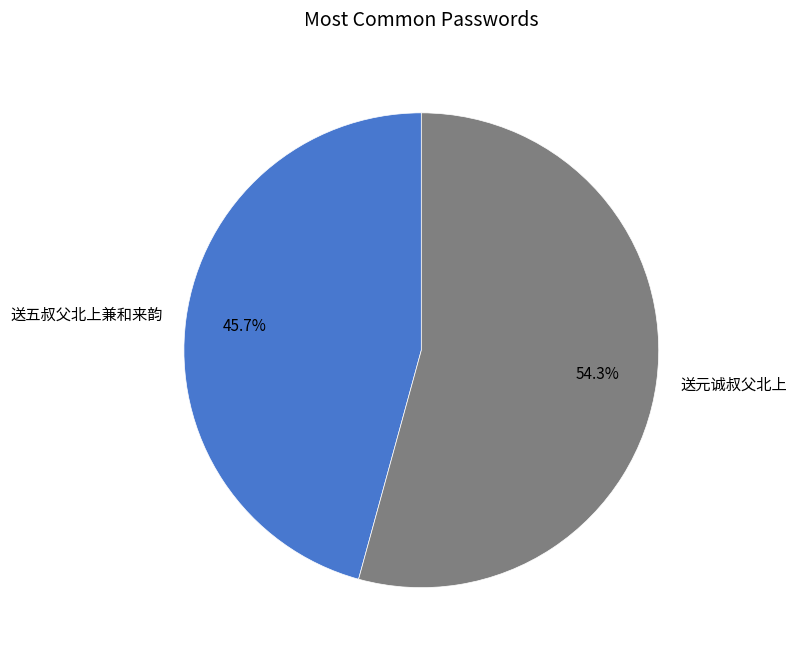

Does 送五叔父北上兼和来韵 account for over 50% of the chart?

No